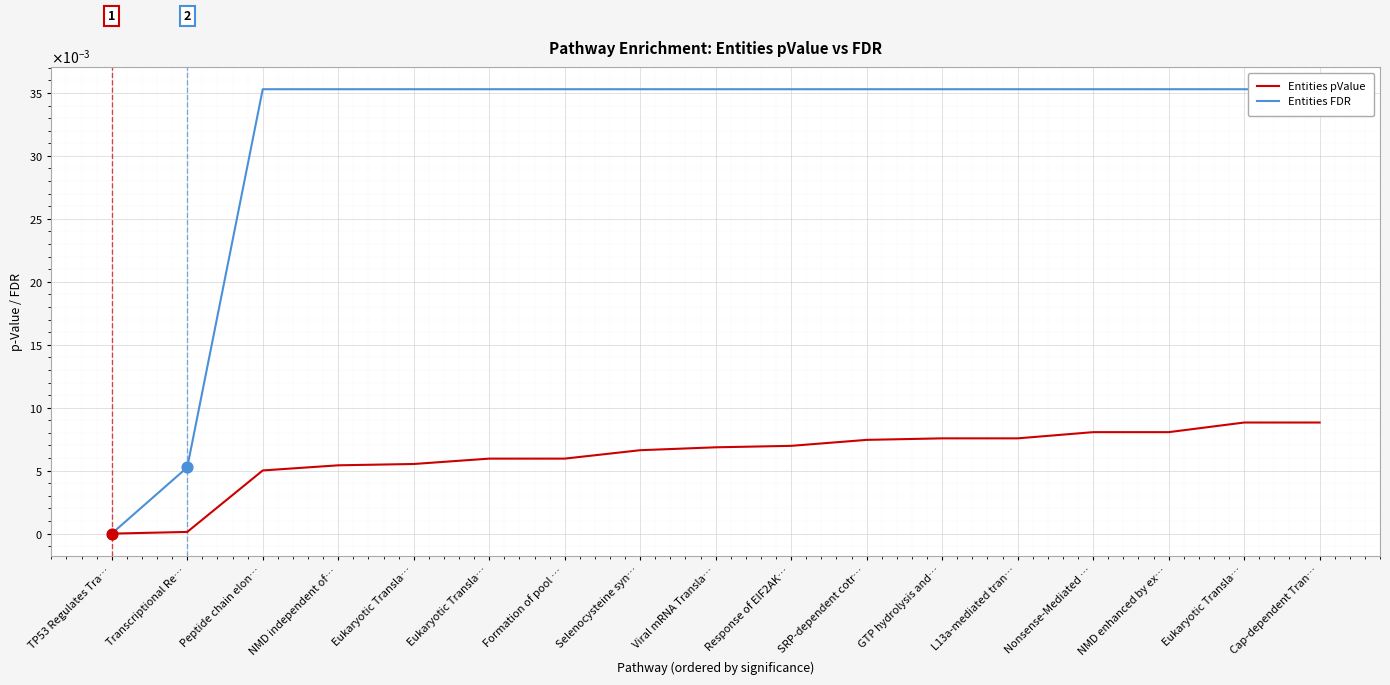

Which series has the largest total across all categories?

Entities FDR